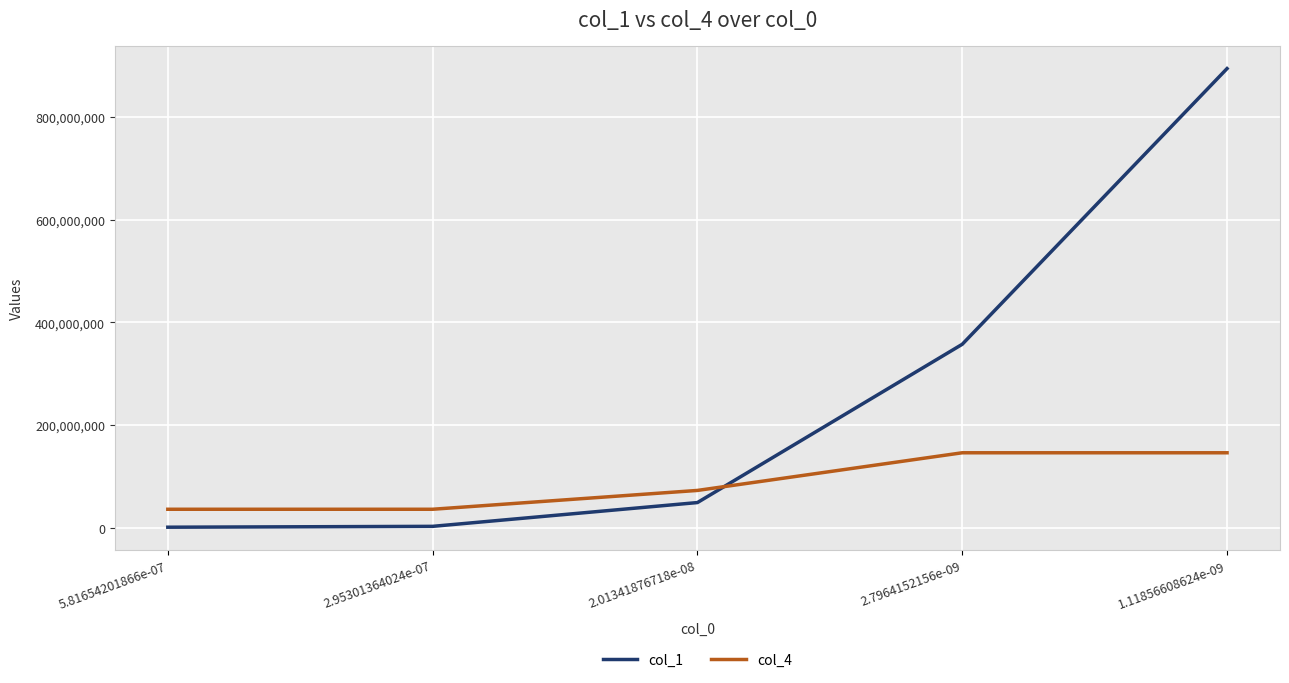

What is the maximum value for col_4?

146540538.5